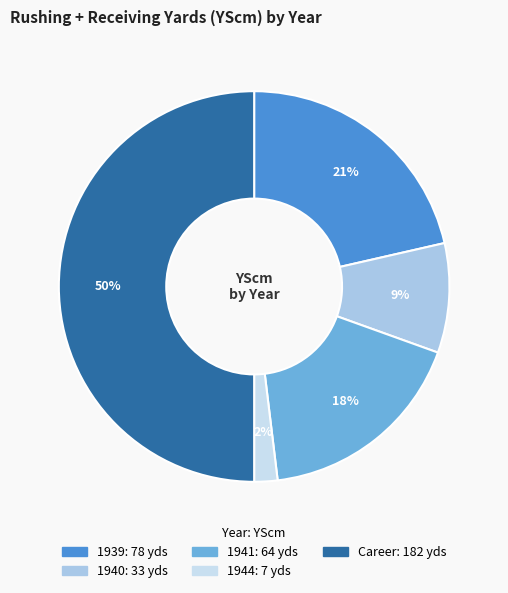

What is the smallest slice in the pie chart?

1944